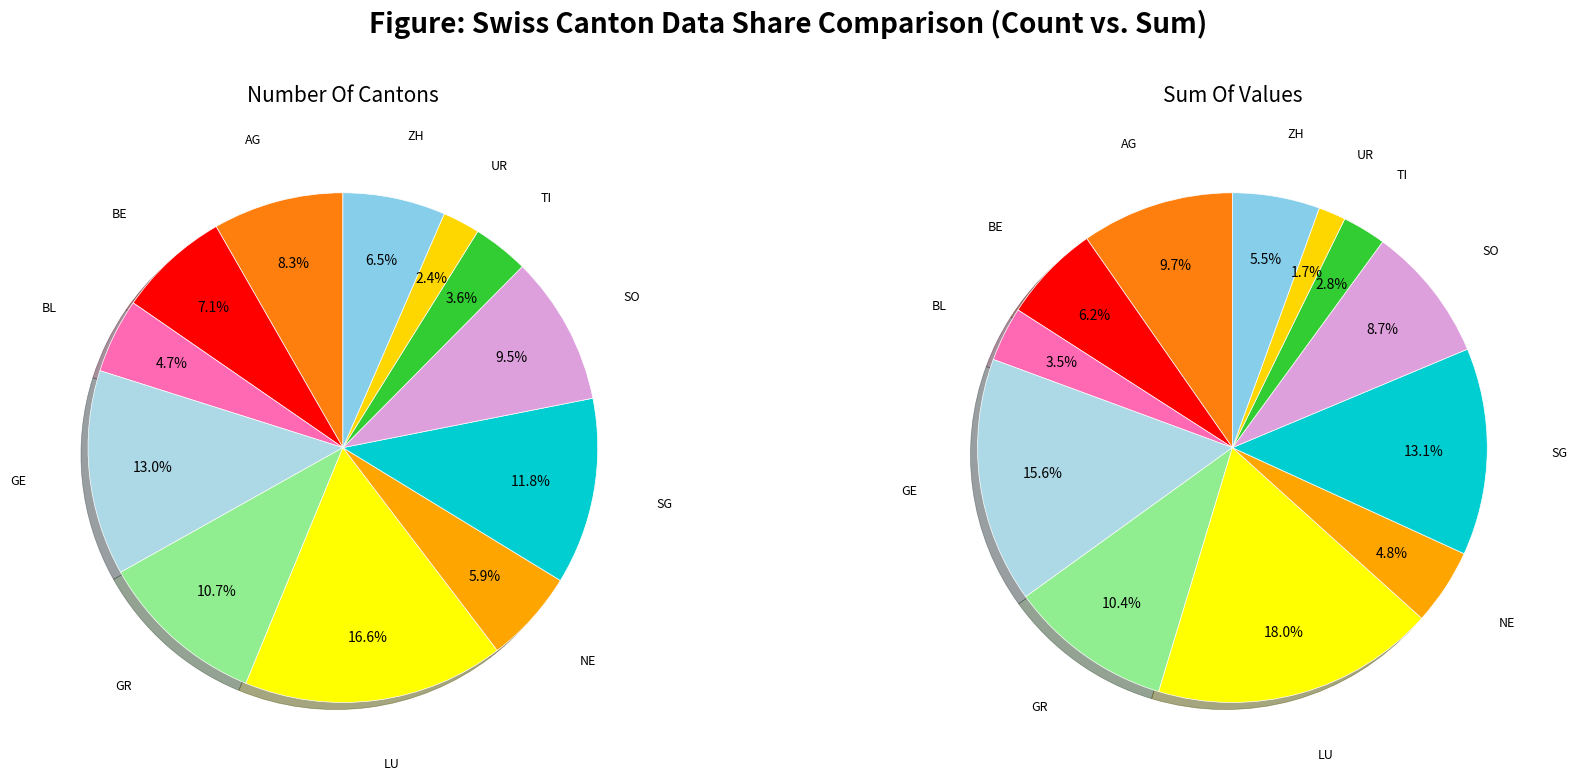

To the nearest percent, what percentage of the pie is SG?

13%